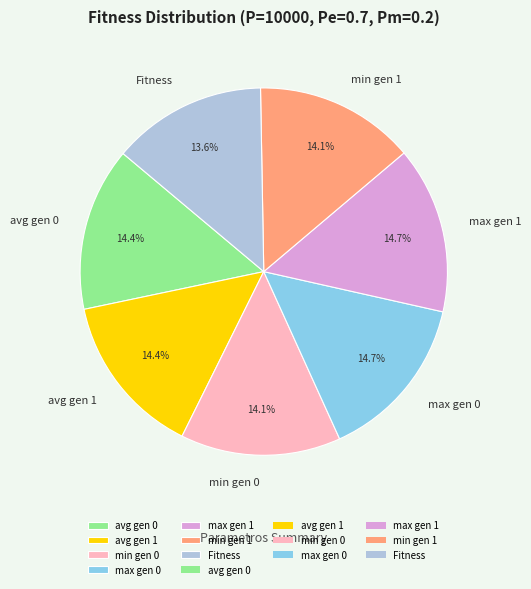

How much of the chart is everything except Fitness?

86.4%